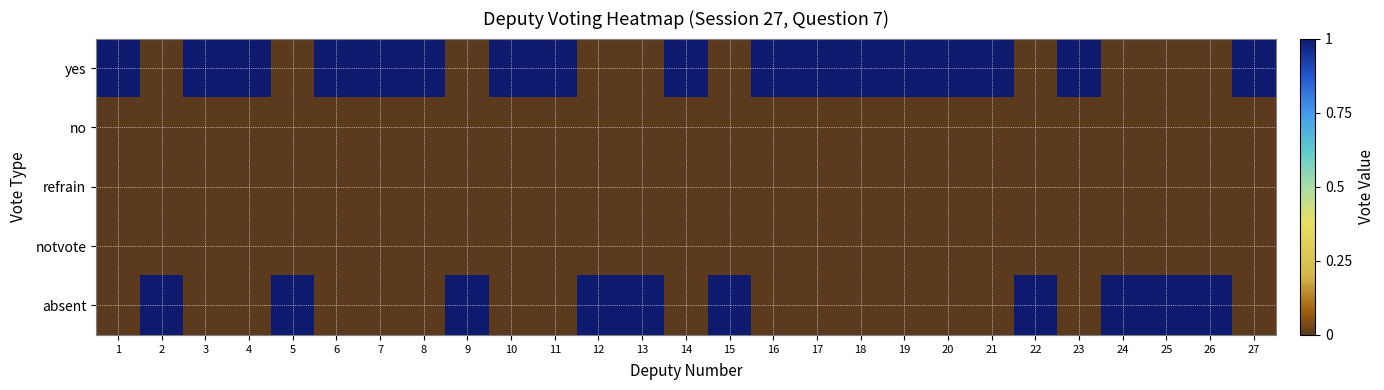

Reading right to left, transcribe all the data shown in this chart.

yes: 27=1	26=0	25=0	24=0	23=1	22=0	21=1	20=1	19=1	18=1	17=1	16=1	15=0	14=1	13=0	12=0	11=1	10=1	9=0	8=1	7=1	6=1	5=0	4=1	3=1	2=0	1=1
no: 27=0	26=0	25=0	24=0	23=0	22=0	21=0	20=0	19=0	18=0	17=0	16=0	15=0	14=0	13=0	12=0	11=0	10=0	9=0	8=0	7=0	6=0	5=0	4=0	3=0	2=0	1=0
refrain: 27=0	26=0	25=0	24=0	23=0	22=0	21=0	20=0	19=0	18=0	17=0	16=0	15=0	14=0	13=0	12=0	11=0	10=0	9=0	8=0	7=0	6=0	5=0	4=0	3=0	2=0	1=0
notvote: 27=0	26=0	25=0	24=0	23=0	22=0	21=0	20=0	19=0	18=0	17=0	16=0	15=0	14=0	13=0	12=0	11=0	10=0	9=0	8=0	7=0	6=0	5=0	4=0	3=0	2=0	1=0
absent: 27=0	26=1	25=1	24=1	23=0	22=1	21=0	20=0	19=0	18=0	17=0	16=0	15=1	14=0	13=1	12=1	11=0	10=0	9=1	8=0	7=0	6=0	5=1	4=0	3=0	2=1	1=0